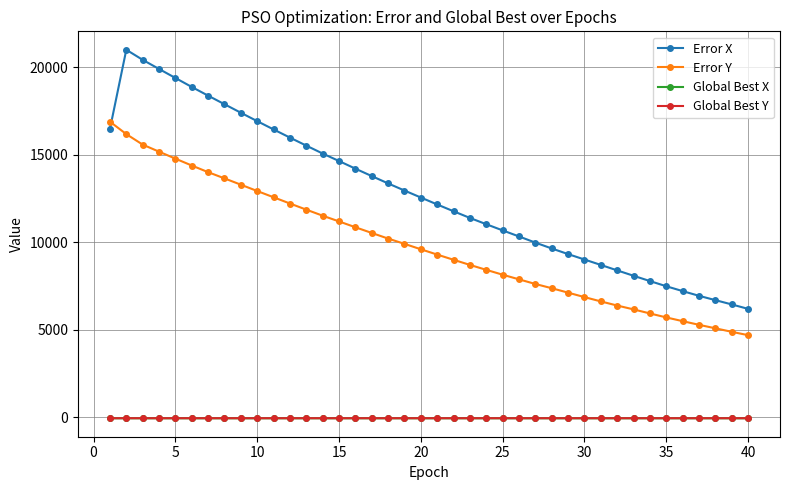

What are all the series names shown in the legend?

Error X, Error Y, Global Best X, Global Best Y